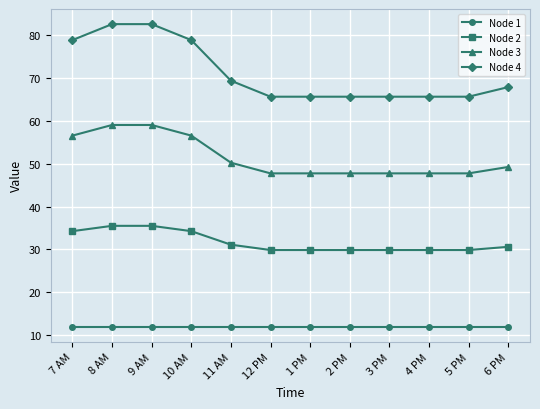

What is the minimum value shown in the chart?

12.0